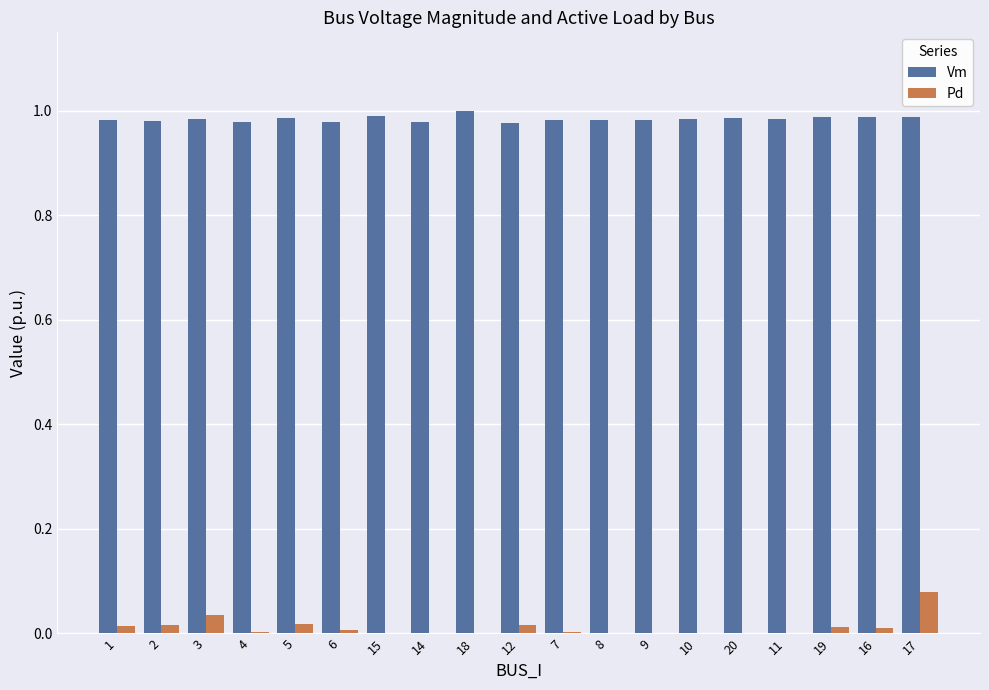

How many groups of bars are there?

19